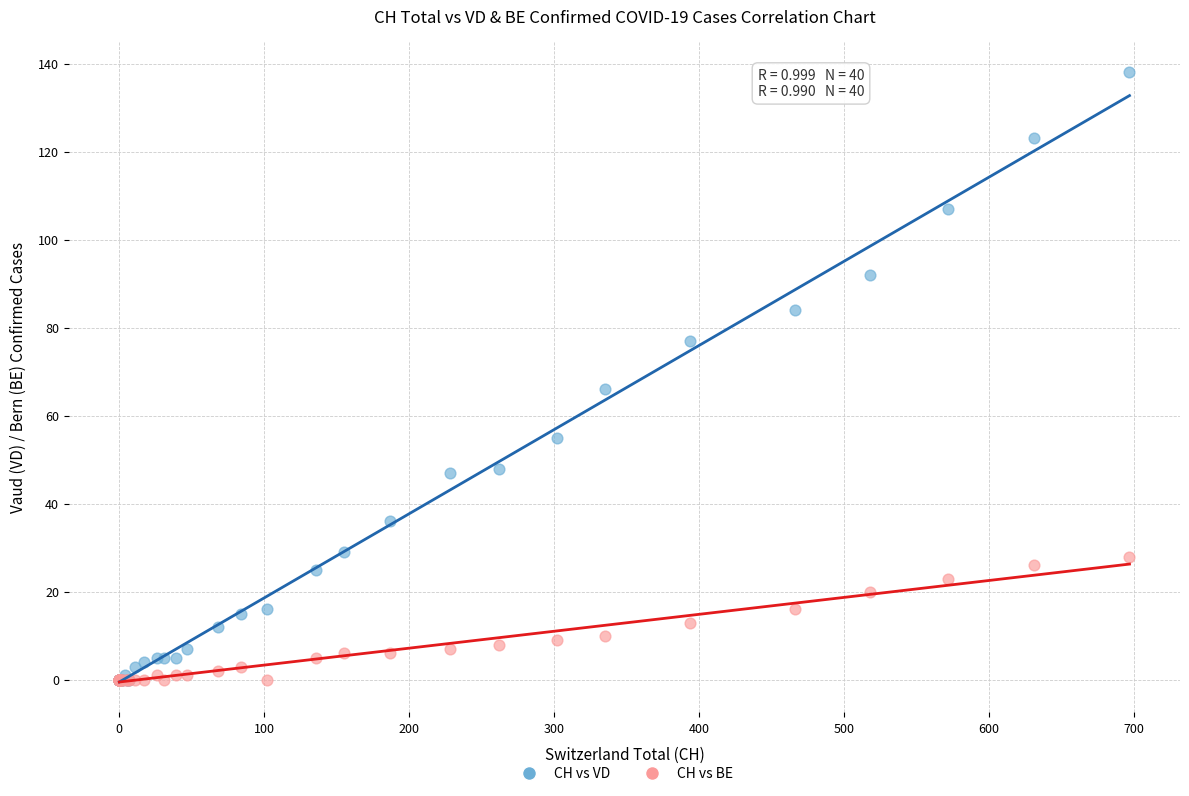

In the CH vs VD series, what Y value is closest to 69?

66